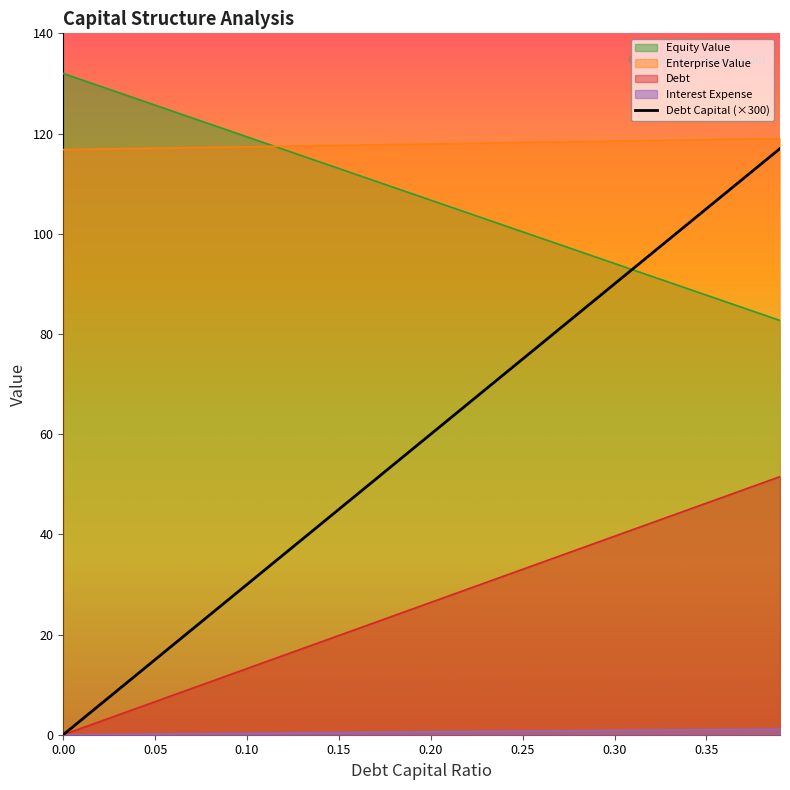

Which series has the widest spread of values?

Debt Capital (×300)